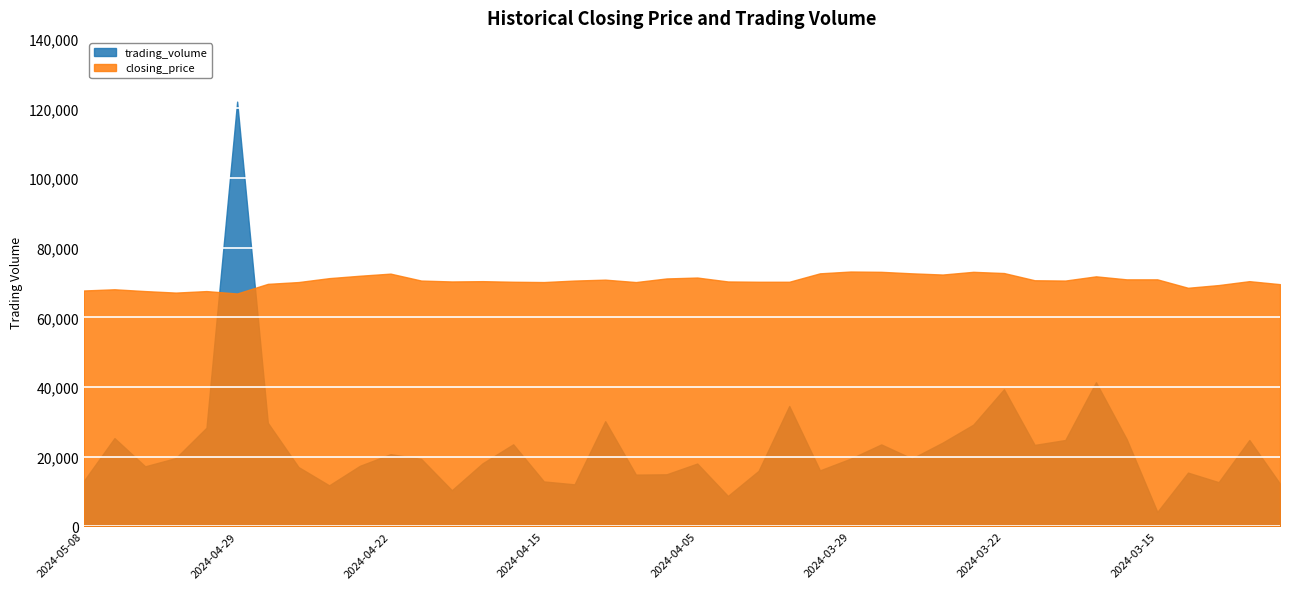

What is the highest value of the trading_volume series?

121970.0